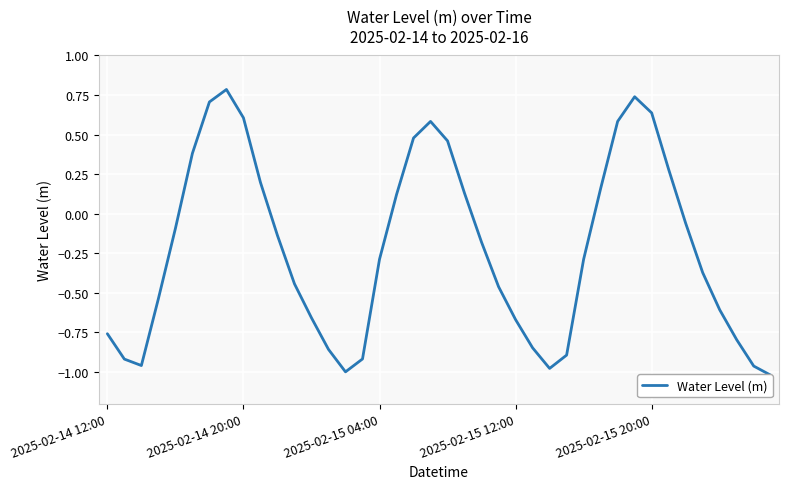

What is the value of the 15th point from the left?

-1.0